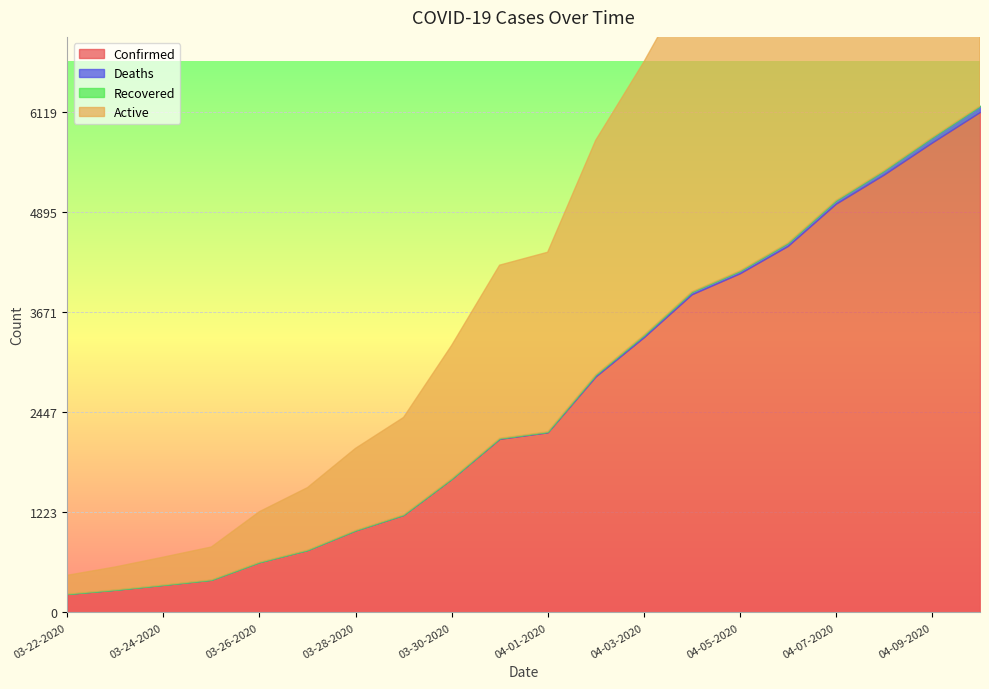

The value of Active at 03-27-2020 is 762. True or false?

True